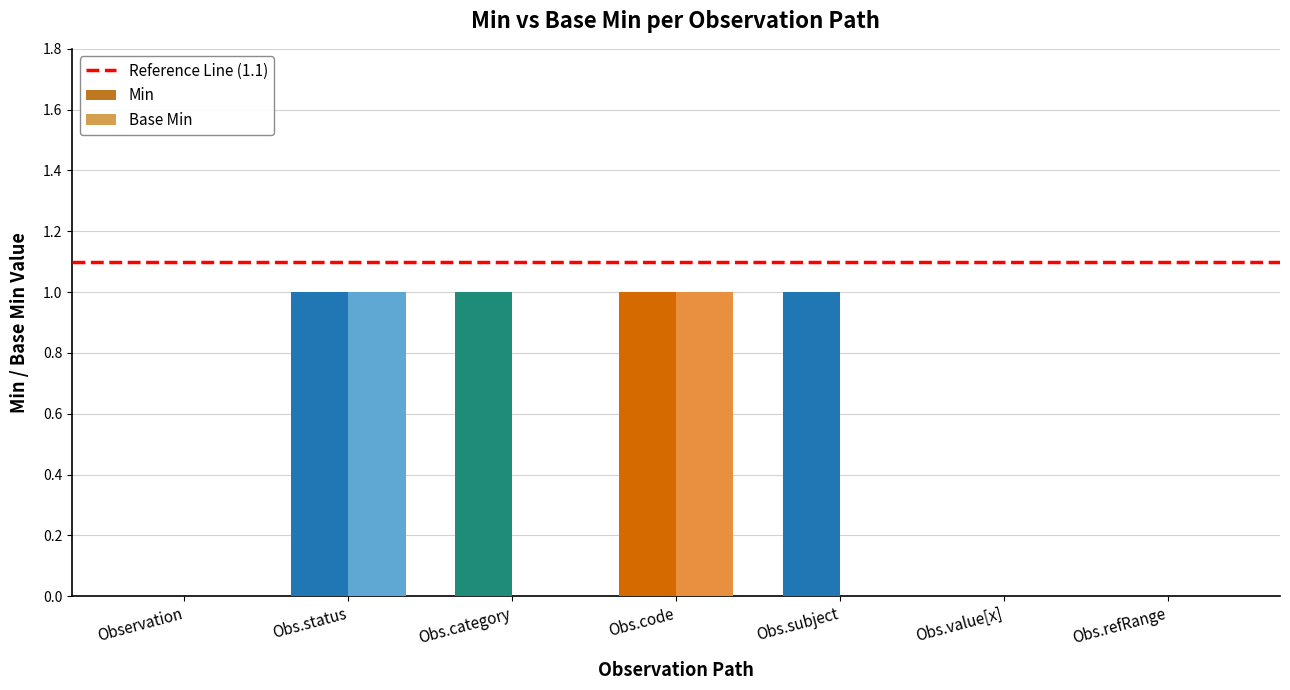

What is the sum of all Min values?

4